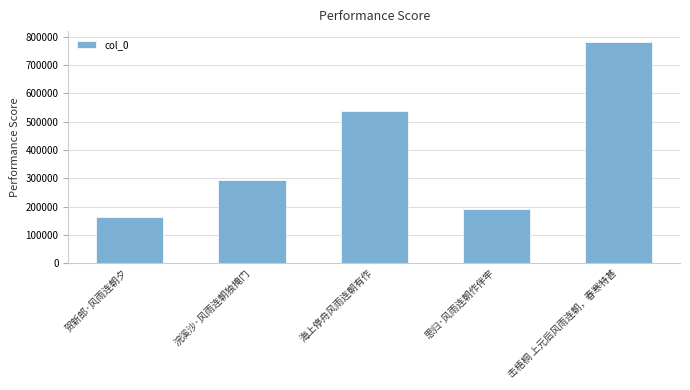

Read the value at 贺新郎·风雨连朝夕, to the nearest 100.

162500